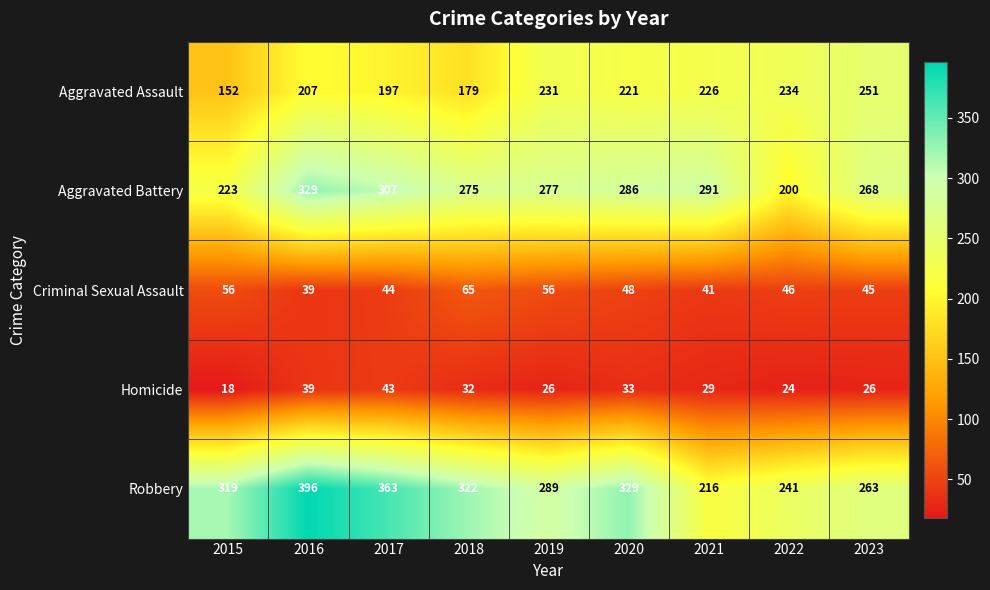

Is the value of Robbery at 2019 greater than the value of Aggravated Battery at 2018?

Yes